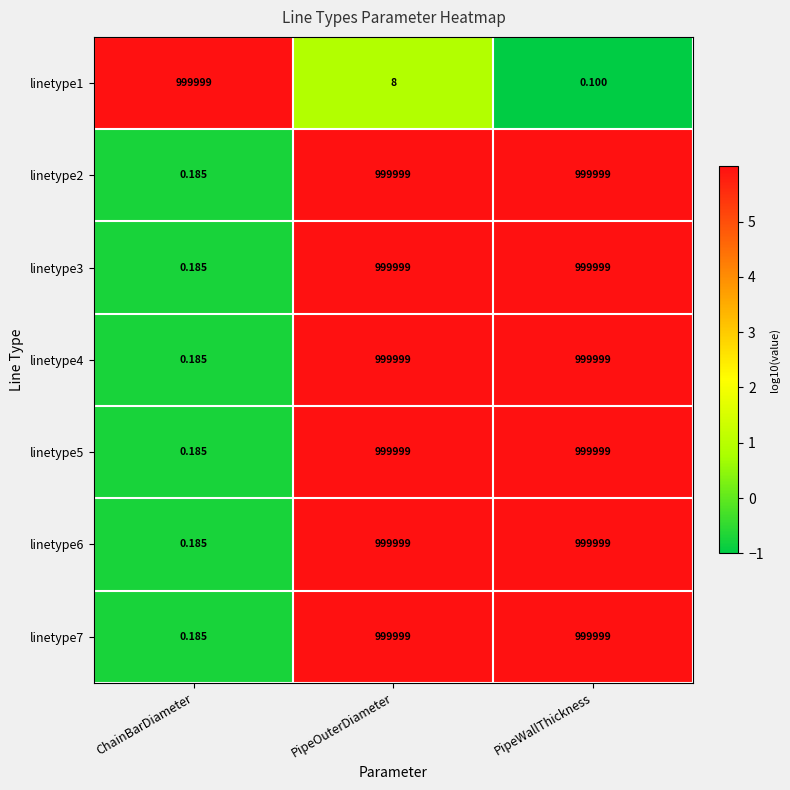

At which label is linetype7 closest to 499999?

ChainBarDiameter